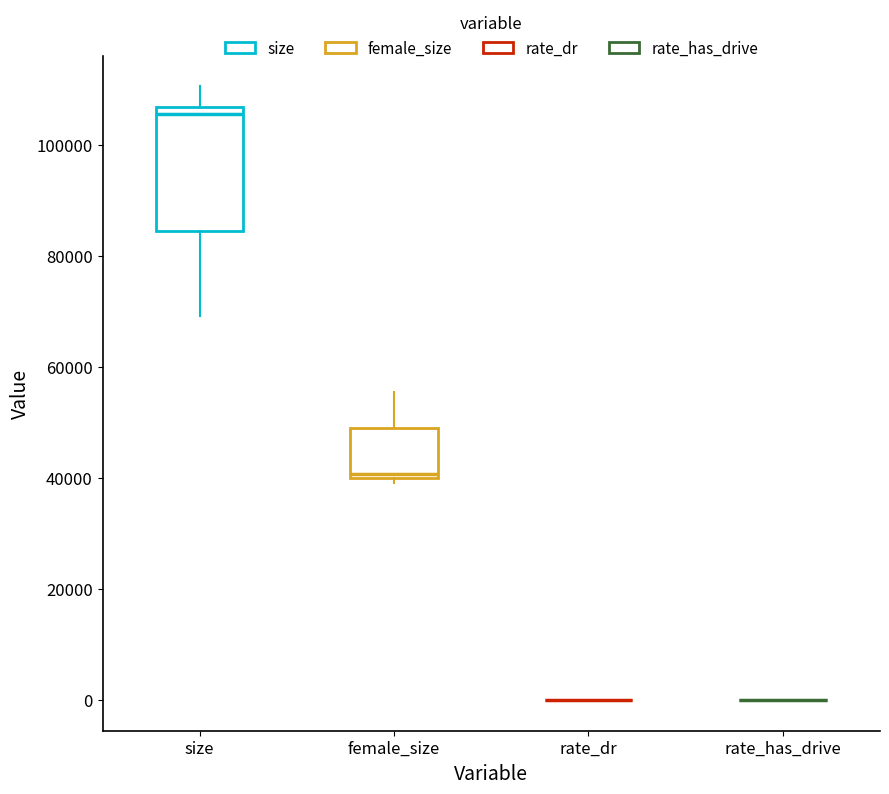

Comparing the boxes themselves (not the whiskers), which one is the tallest?

size